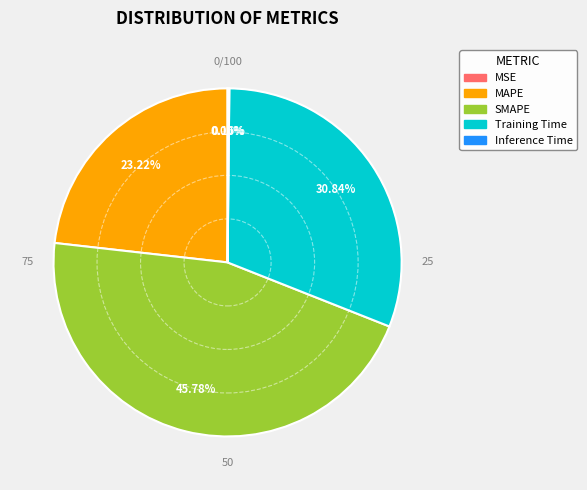

Is it true that MAPE is 10% of the pie?

False